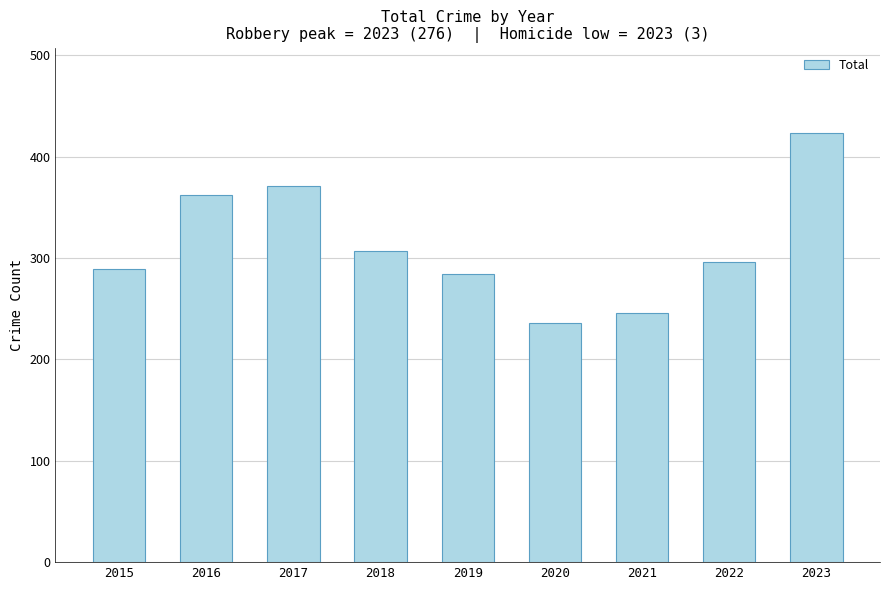

Between 2015 and 2020, which is larger?

2015